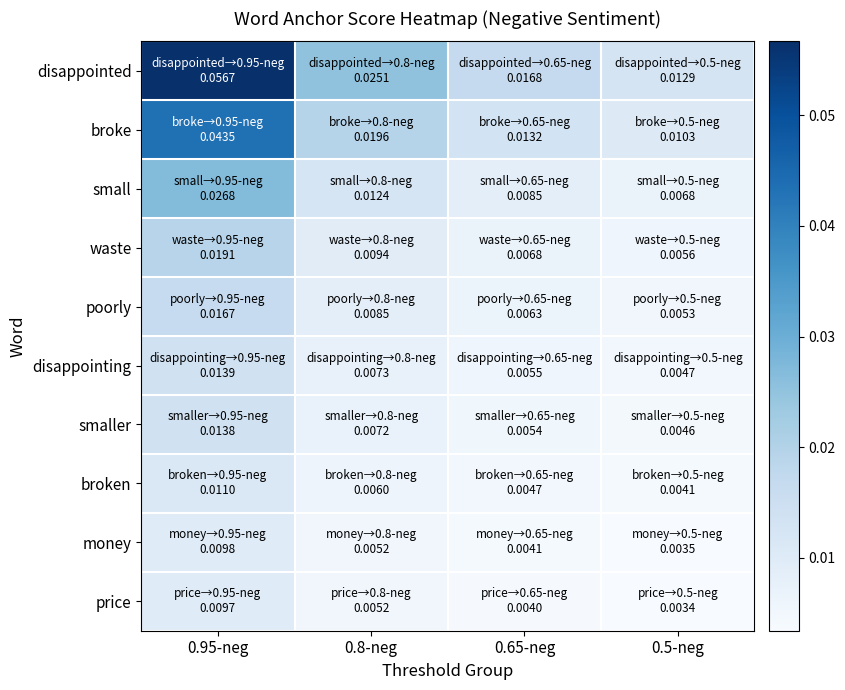

What is the maximum value shown in the chart?

0.1